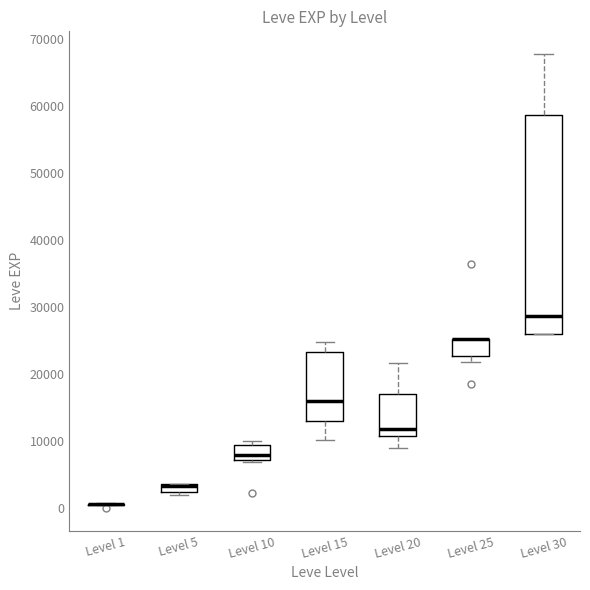

Where is the lower edge of the box for Level 5 on the y-axis? The values are not printed on the chart, so give them approximately, as read against the axis.

2000